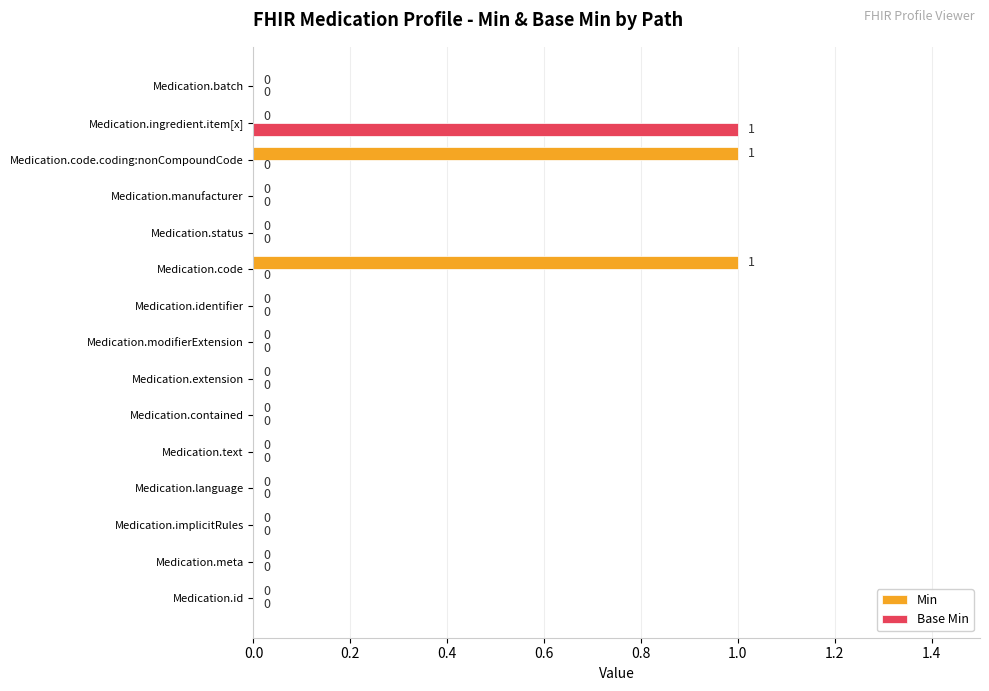

How many Min values are between 0 and 1?

15